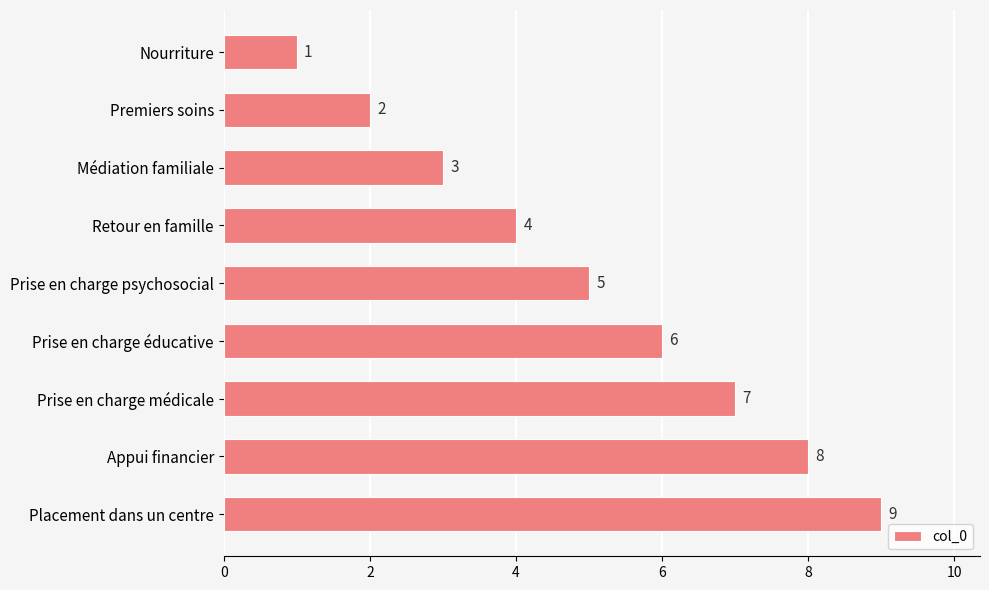

List the labels in order of value, largest first.

Placement dans un centre, Appui financier, Prise en charge médicale, Prise en charge éducative, Prise en charge psychosocial, Retour en famille, Médiation familiale, Premiers soins, Nourriture